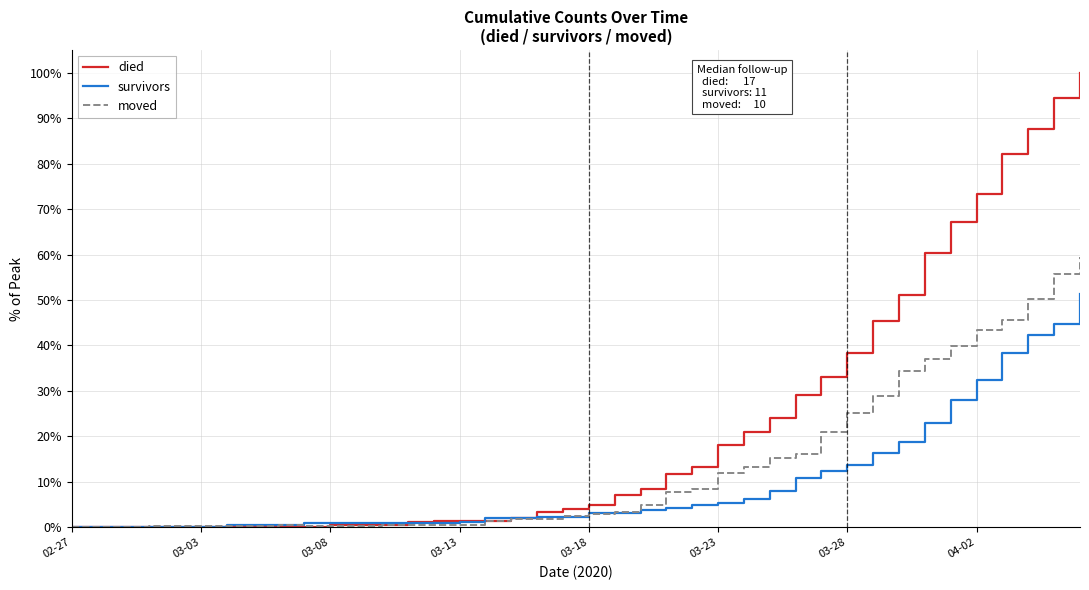

Which series has the largest range (max minus min)?

died